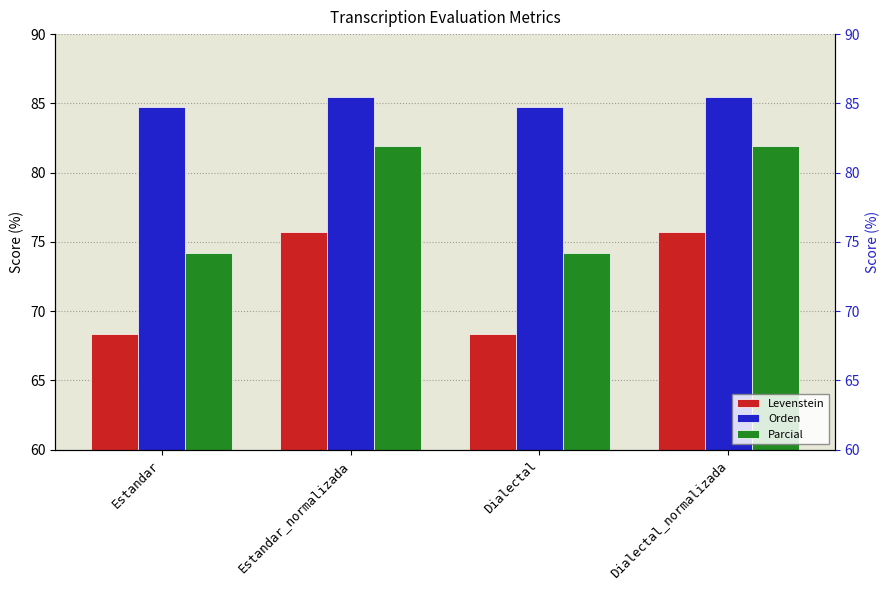

Which series changed the most between Estandar_normalizada and Dialectal?

Parcial